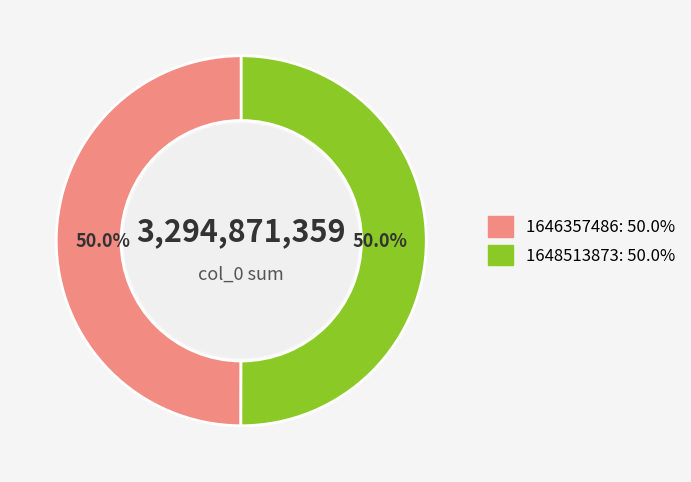

What is the ratio of the value at 1646357486 to the value at 1648513873?

1.0